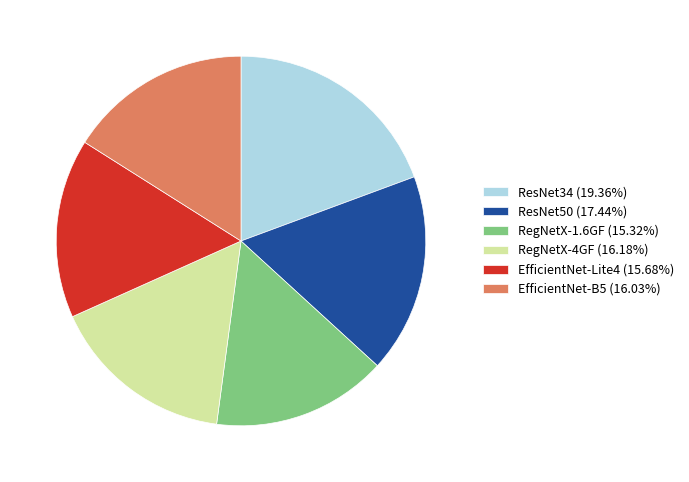

Does EfficientNet-B5 (16.03%) represent more than half of the total?

No